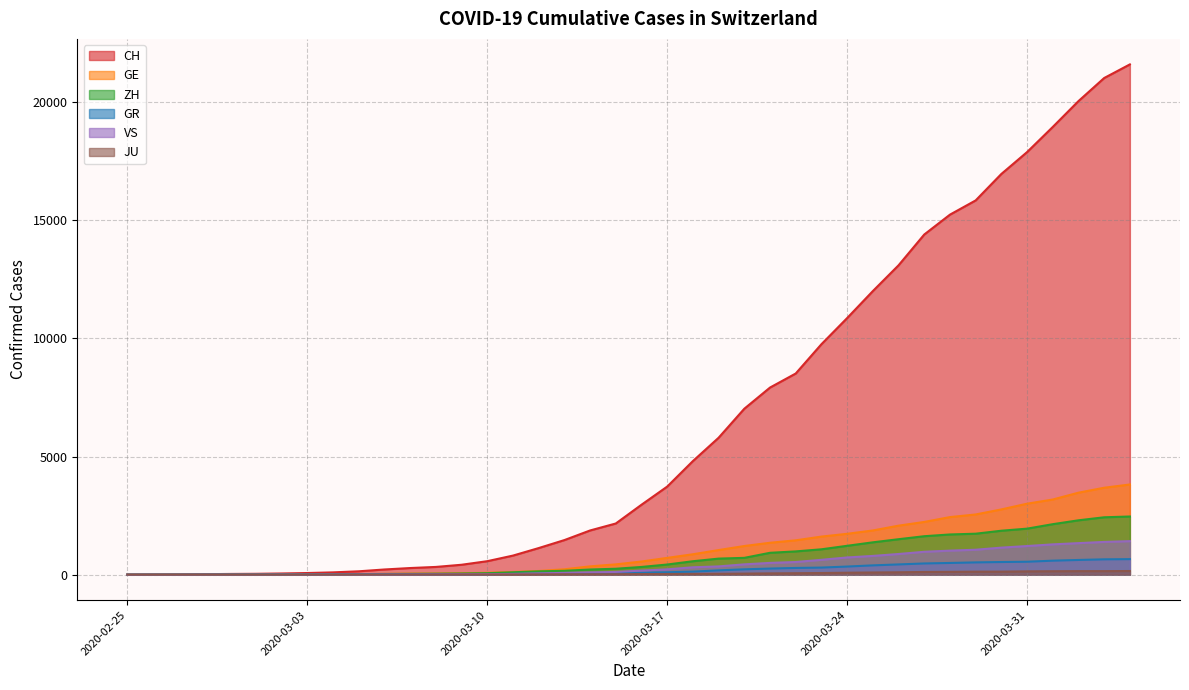

What is the difference between the maximum and minimum values in the ZH series?

2461